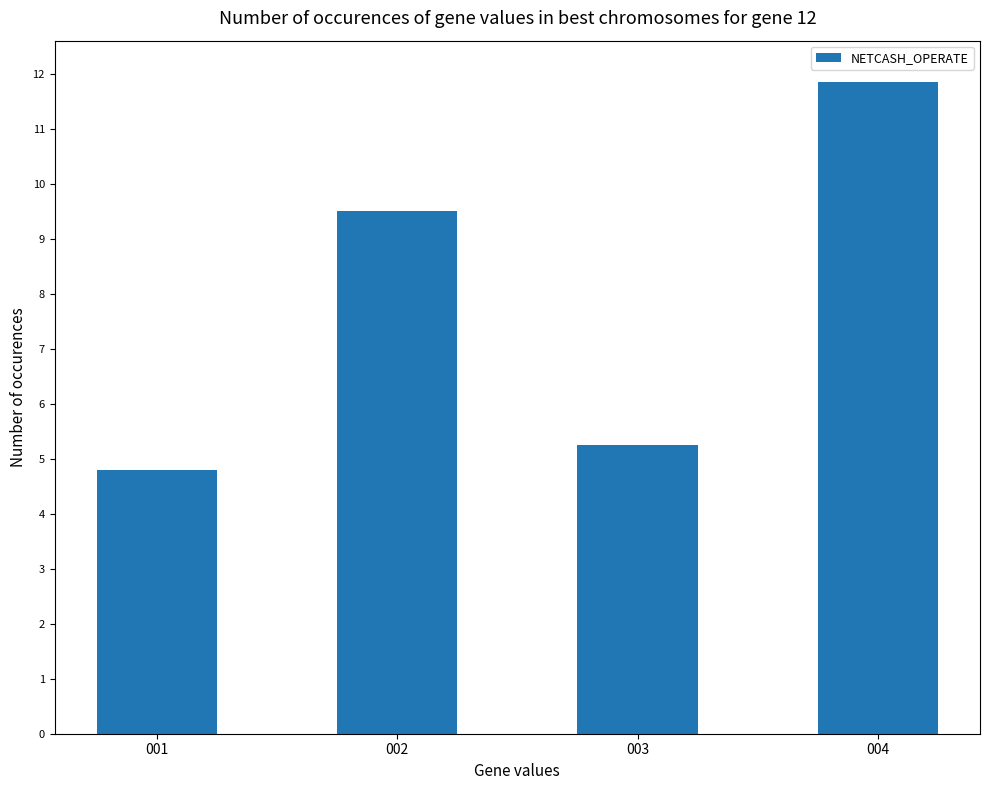

Are the bars horizontal?

No